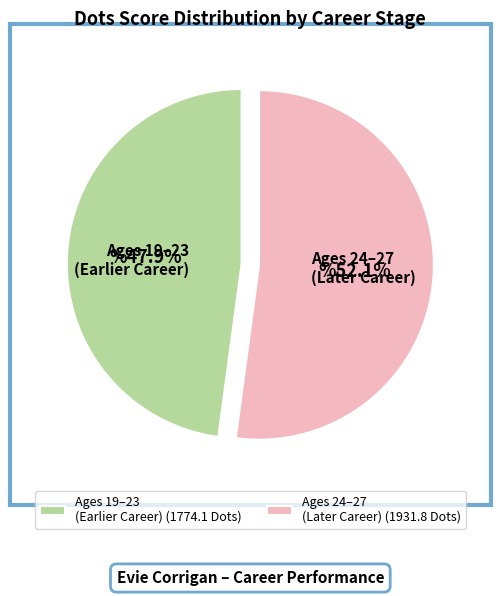

Does Ages 24–27 (Later Career) account for over 50% of the chart?

Yes